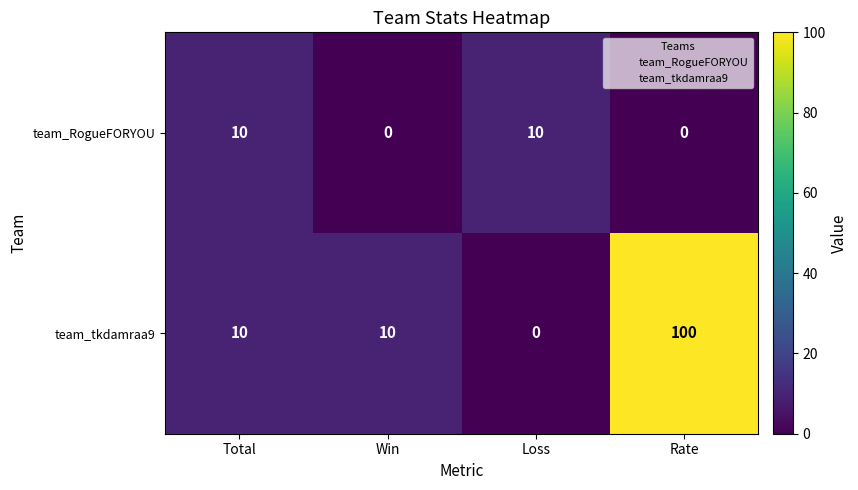

What is the greatest value displayed?

100